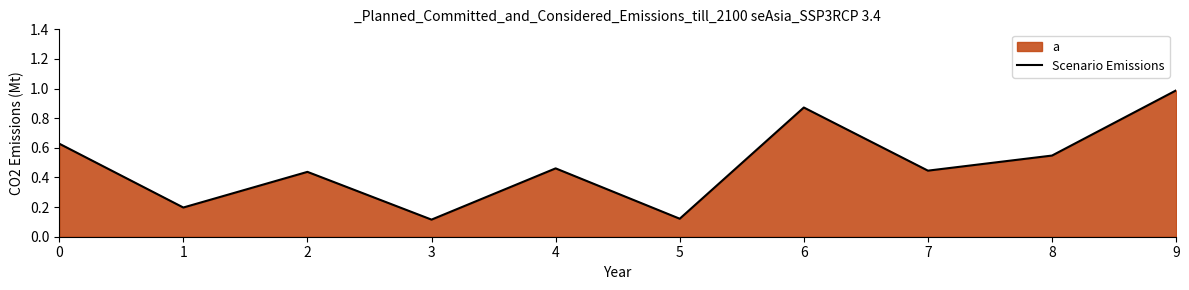

What is the average value?

0.5